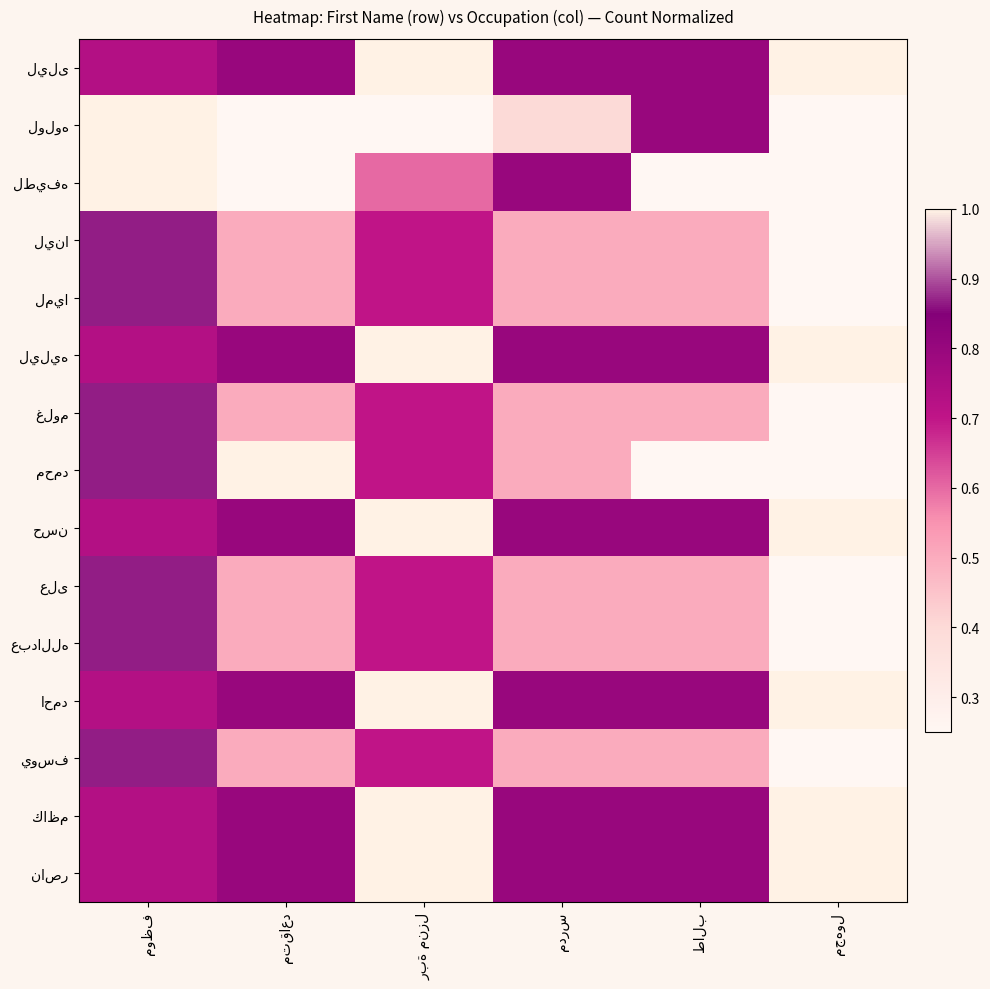

Rank the series by their maximum value, from highest to lowest.

ليلى, لولوه, لطيفه, ليليه, محمد, حسن, احمد, كاظم, ناصر, لينا, لميا, غلوم, على, عبدالله, يوسف